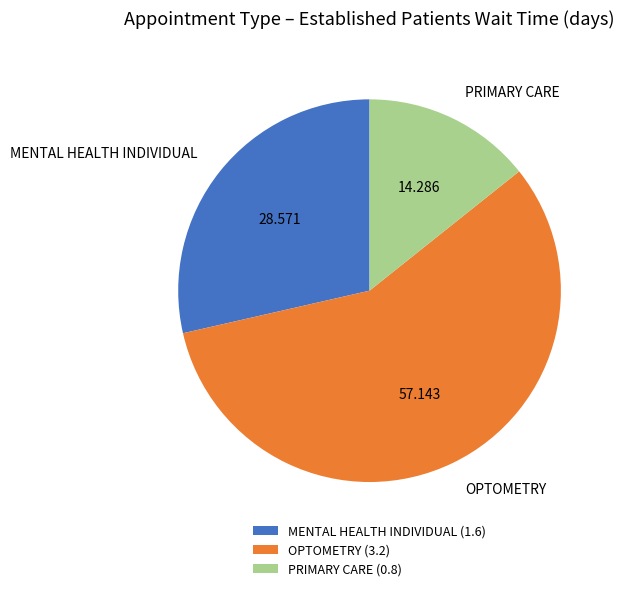

Is it true that OPTOMETRY is 57% of the pie?

True